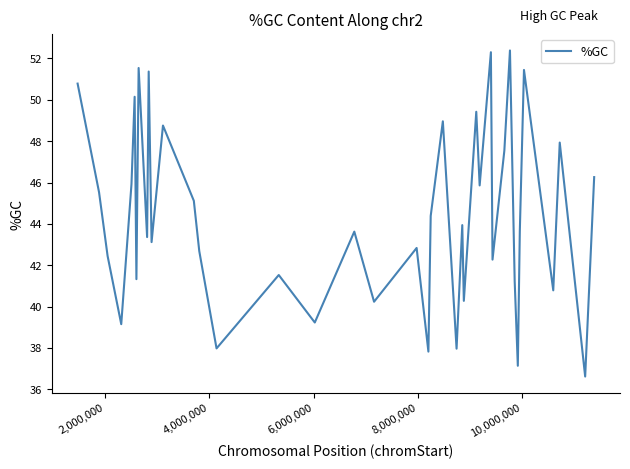

What is the difference between the maximum and minimum values?

15.8